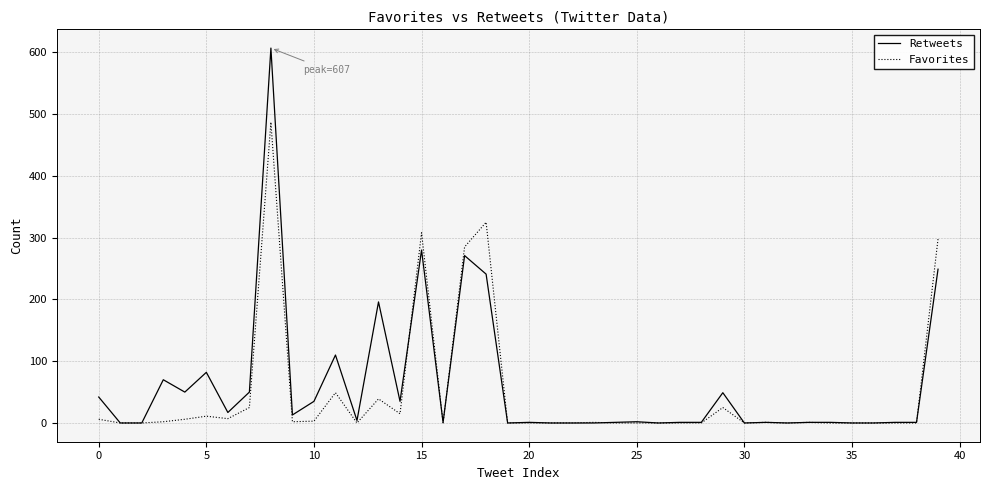

What is the maximum value for Retweets?

607